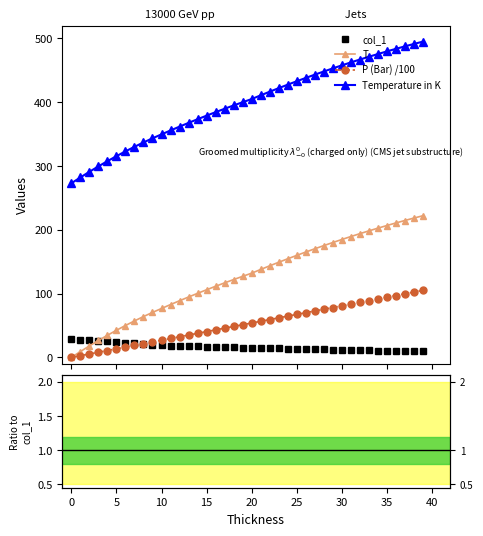

Which series has the largest total across all categories?

Temperature in K